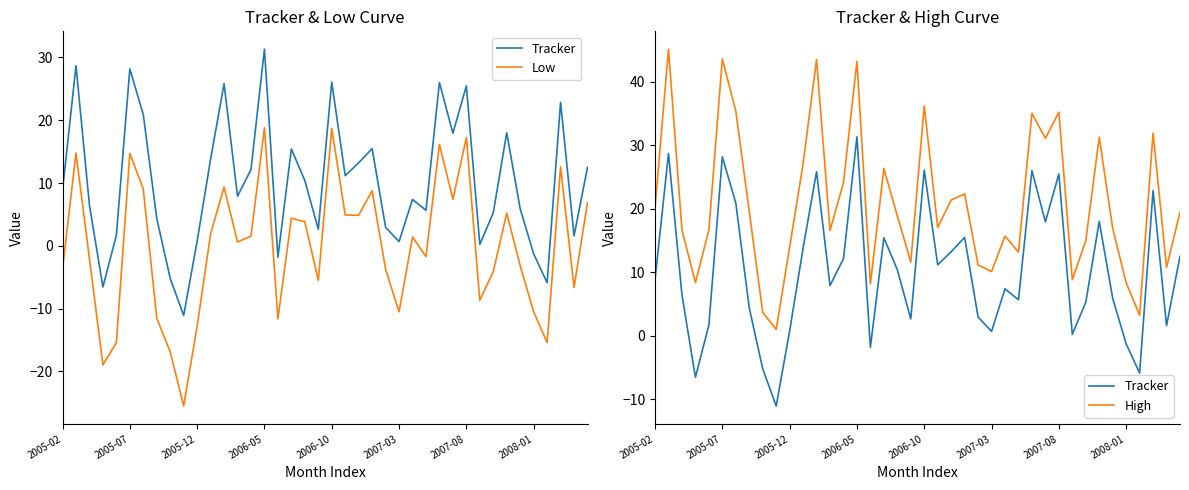

What value does the Low series have at 27?

-1.7